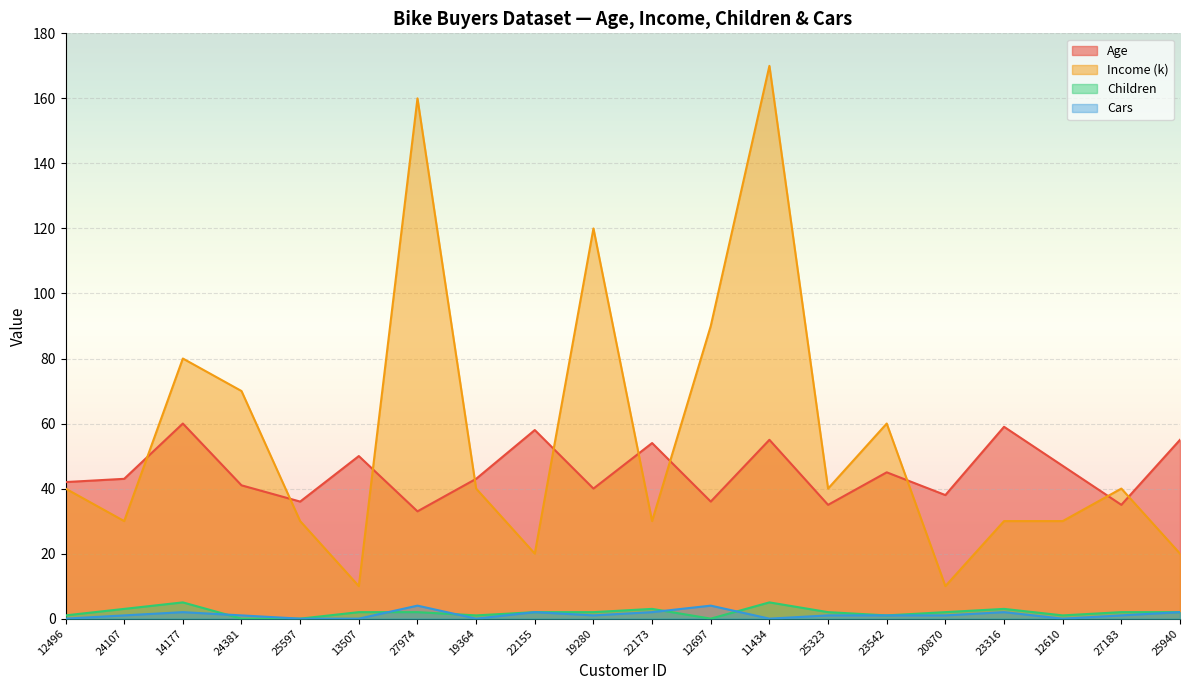

In Income (k), how many points are higher than both neighbors (excluding endpoints)?

6